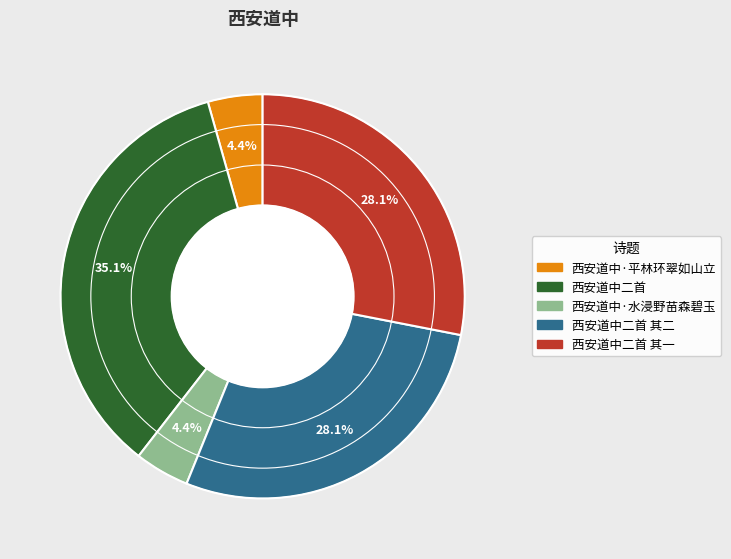

Is there any slice that represents more than half of the pie?

No